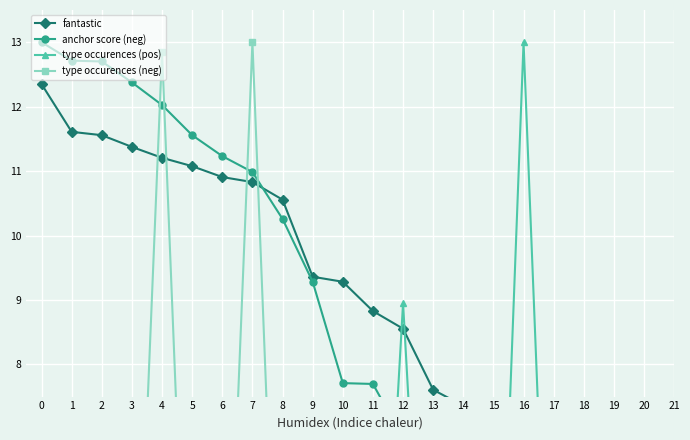

What is the total value across all series at 15?

16.5